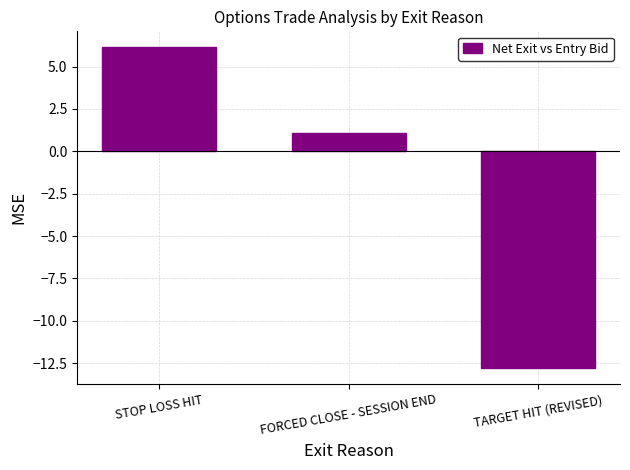

What is the sum of the values at FORCED CLOSE - SESSION END and STOP LOSS HIT?

7.2